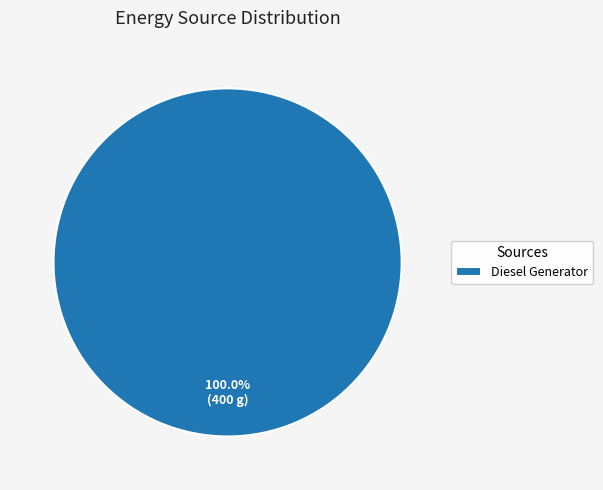

How many slices are in this pie chart?

1